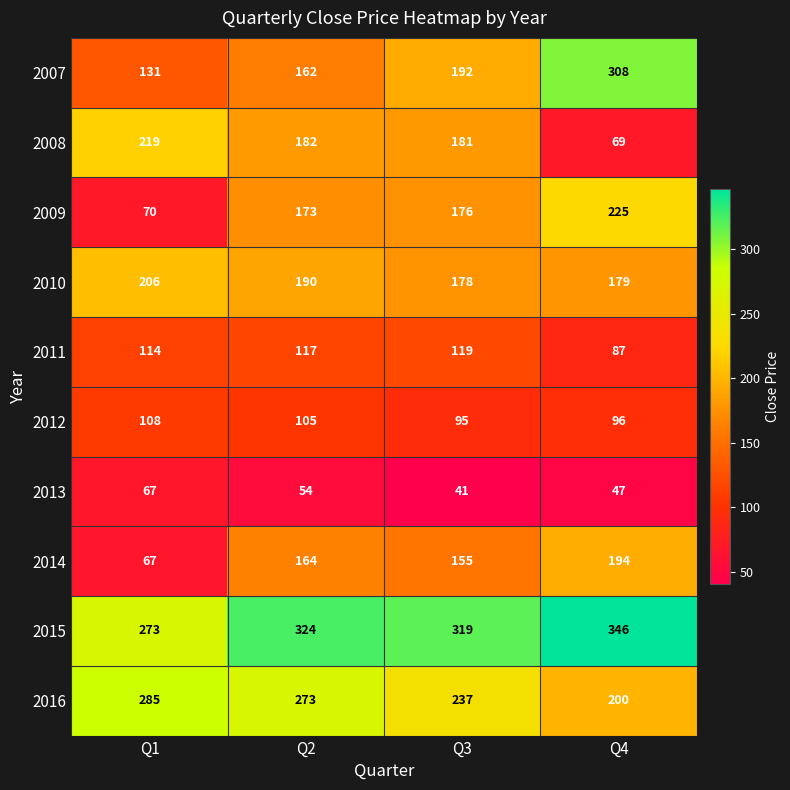

The 2009 series shows 173 at Q2. True or false?

True